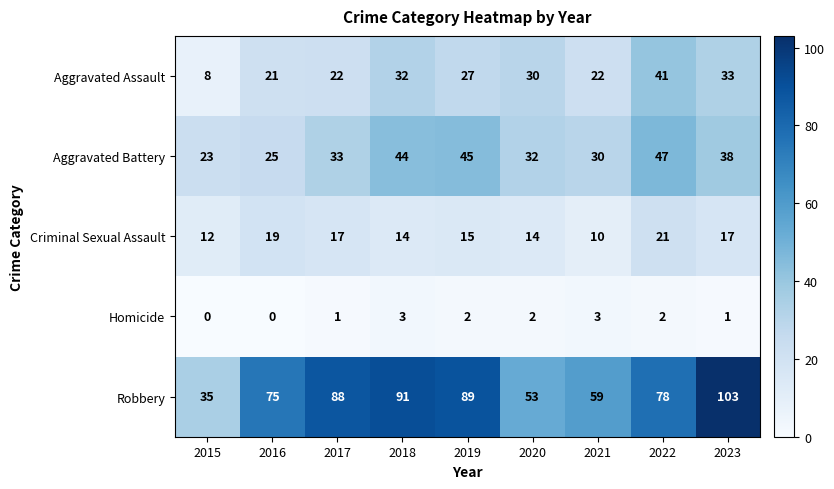

Which series has the largest total across all categories?

Robbery